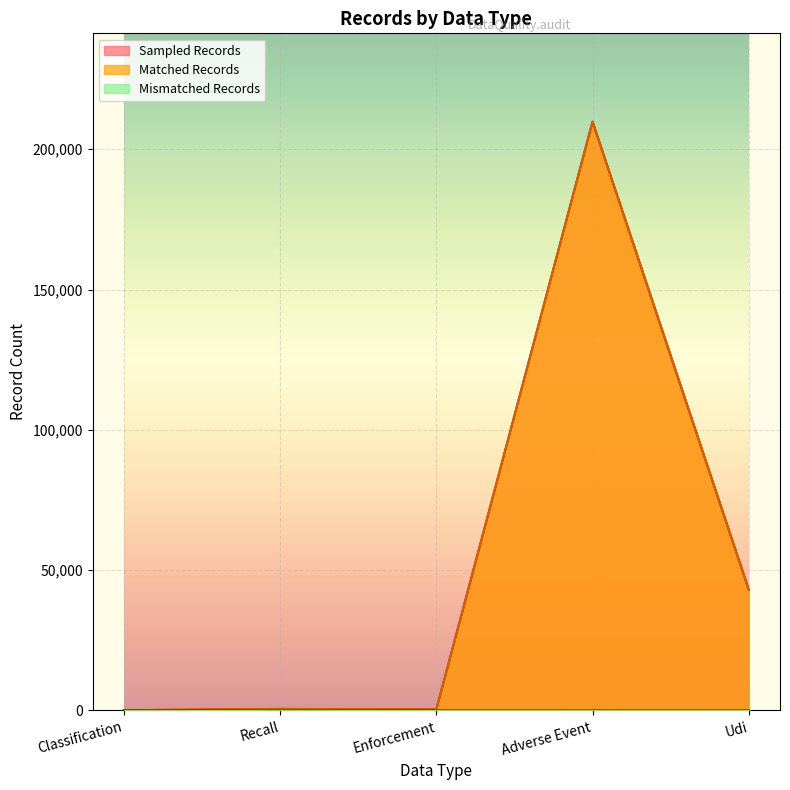

Reading right to left, what are all the values shown in this chart?

Sampled Records: 43065	209828	354	546	69
Matched Records: 43065	209819	354	546	69
Mismatched Records: 0	9	0	0	0